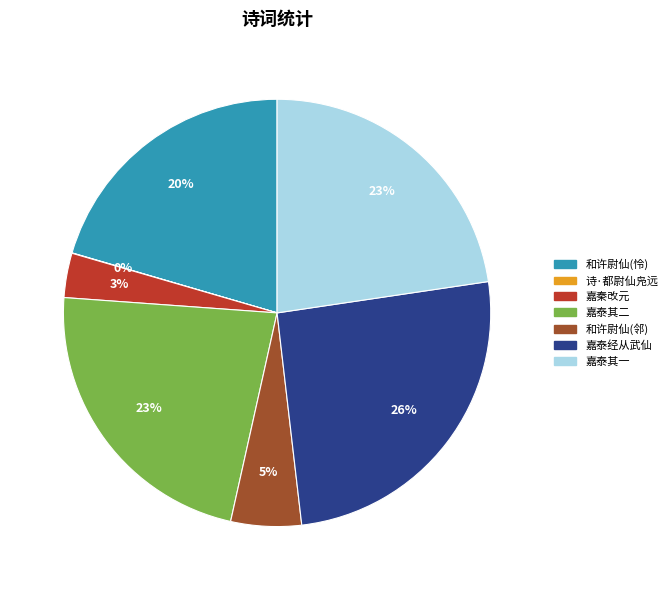

Do 嘉泰其一 and 和许尉仙(怜) together represent more than half of the pie?

No